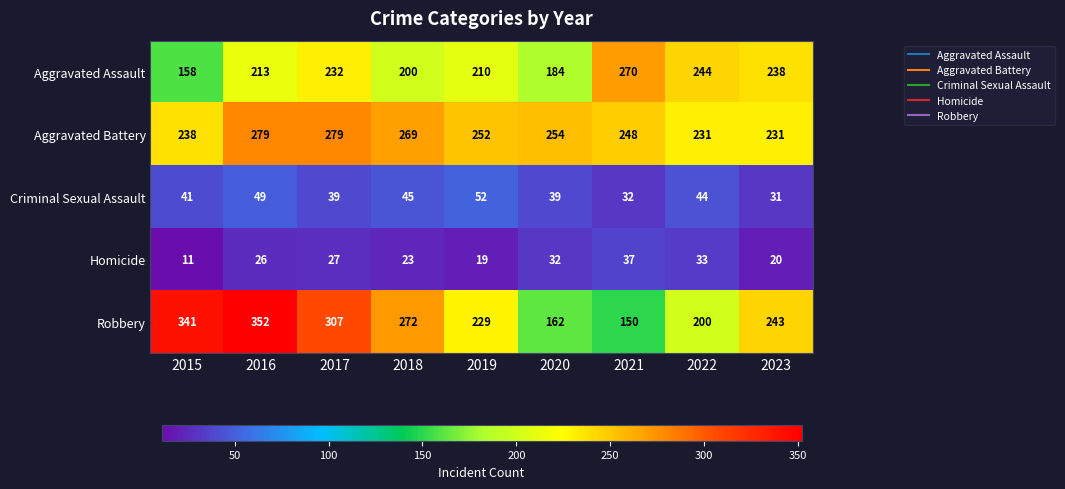

List the series in order of their peak value, highest first.

Robbery, Aggravated Battery, Aggravated Assault, Criminal Sexual Assault, Homicide